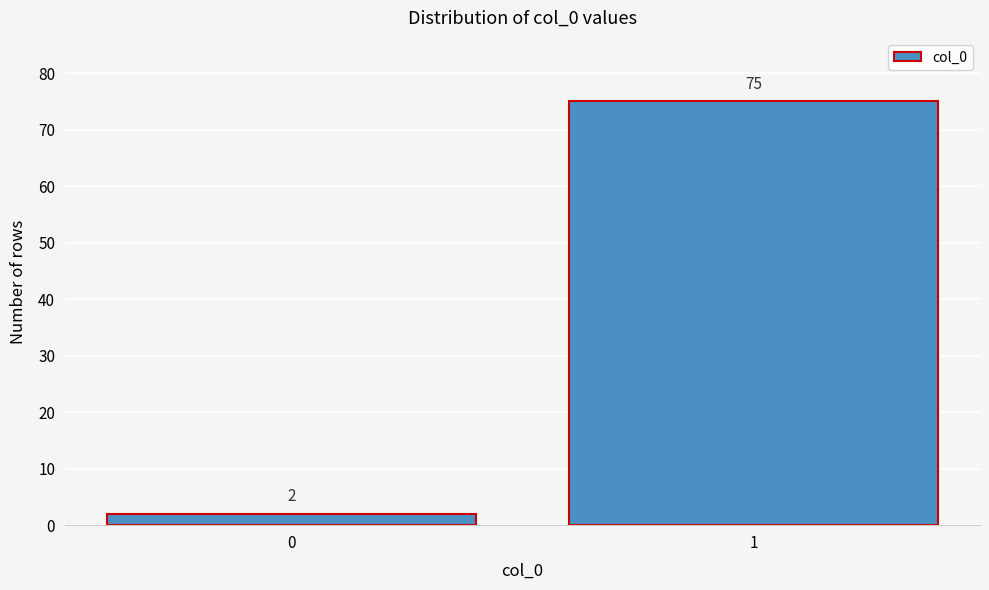

Reading left to right, transcribe all the data shown in this chart.

0=2	1=75